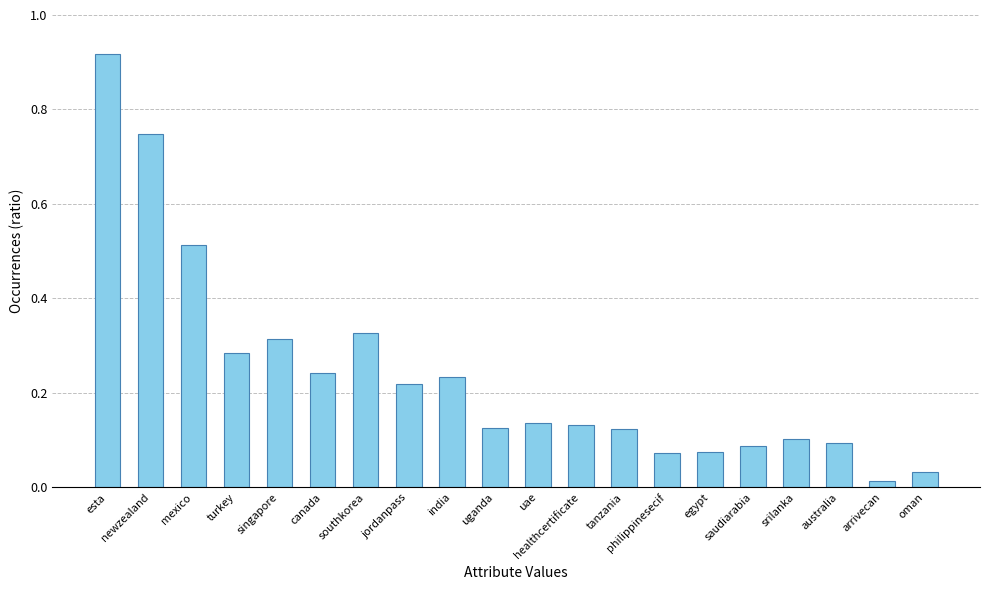

At which label is the value closest to 13969?

mexico